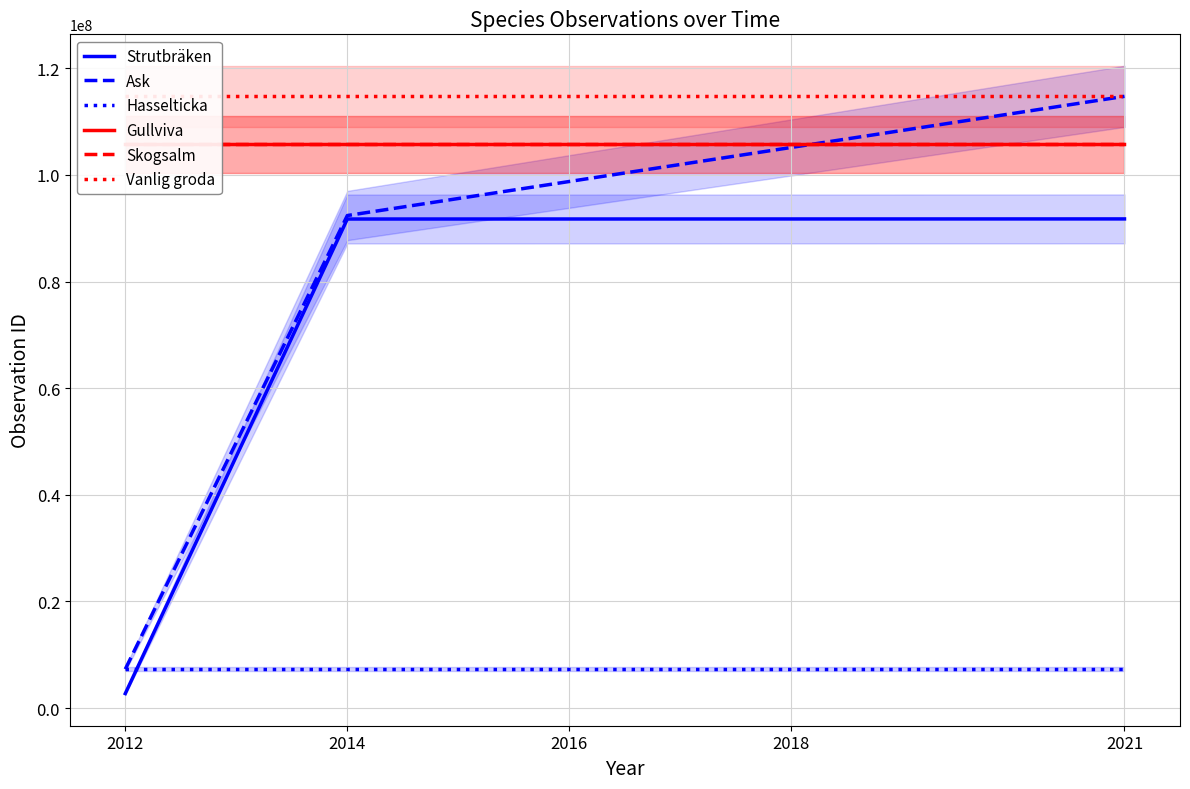

Is the value of Skogsalm at 2014 greater than the value of Vanlig groda at 2014?

No